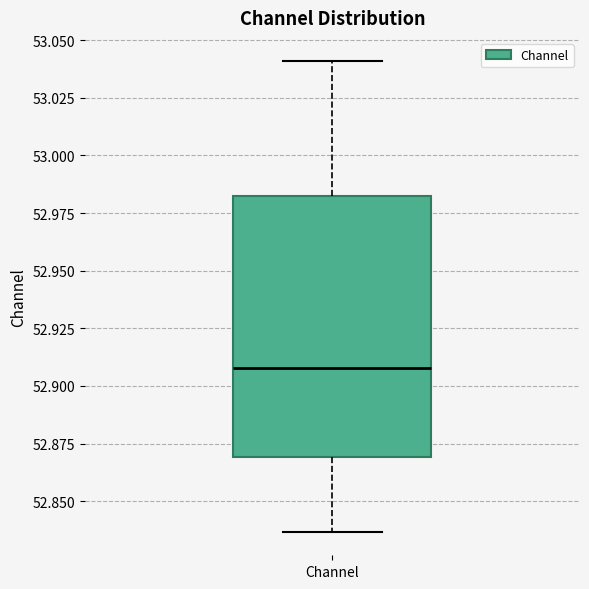

Transcribe this box plot: give where the median line is, the range the box spans, and where the two whiskers end, as read against the y-axis. The values are not printed on the chart, so give them approximately, as read against the axis.

median 52.910, box 52.870 to 52.980, whiskers 52.835 to 53.040